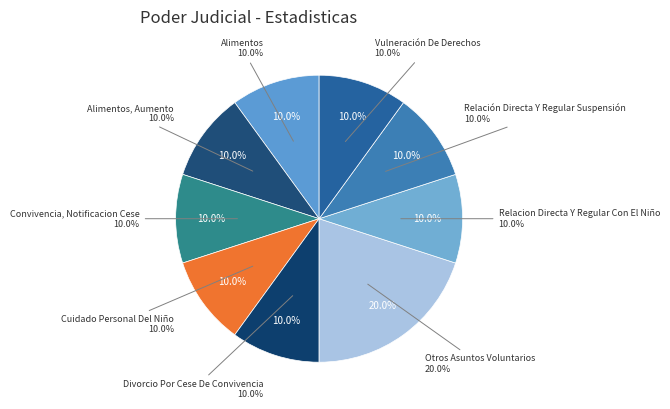

Count the number of slices in the pie.

9